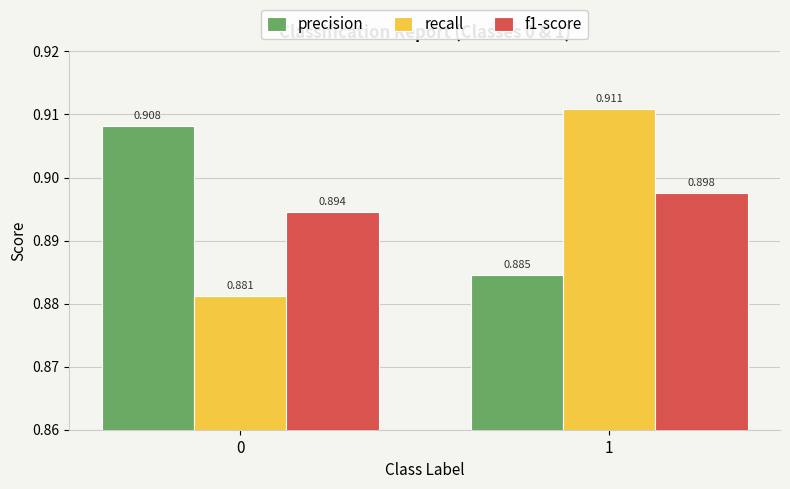

Which series has the largest total across all categories?

precision